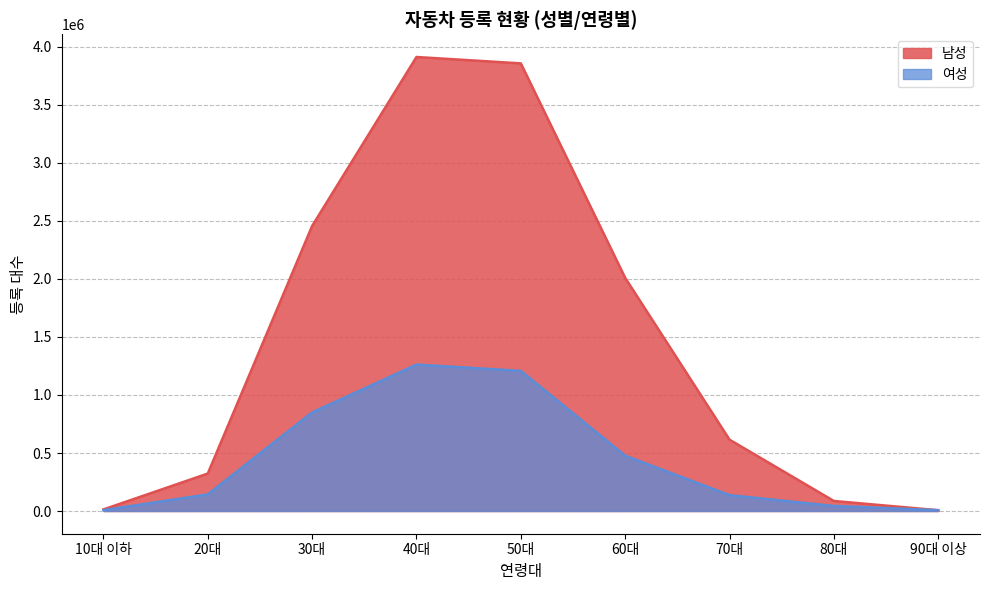

Is it true that 남성 equals 1706818 at 30대?

False